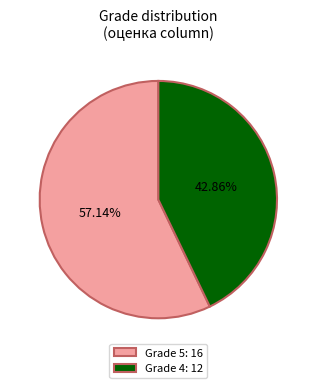

Which slice represents more than half of the pie?

Grade 5: 16